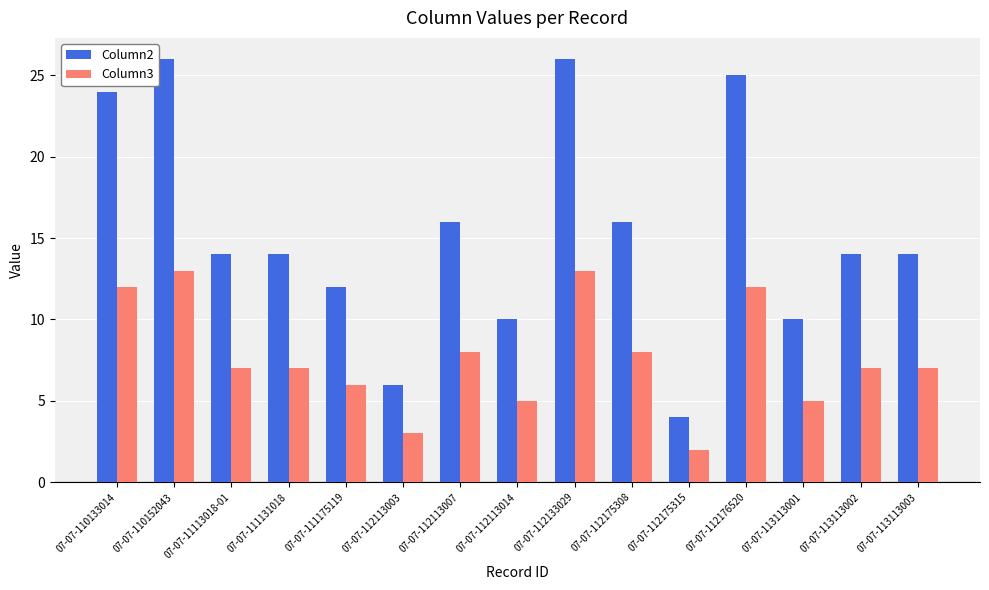

Read the Column2 value at 07-07-111175119, to the nearest 5.

10